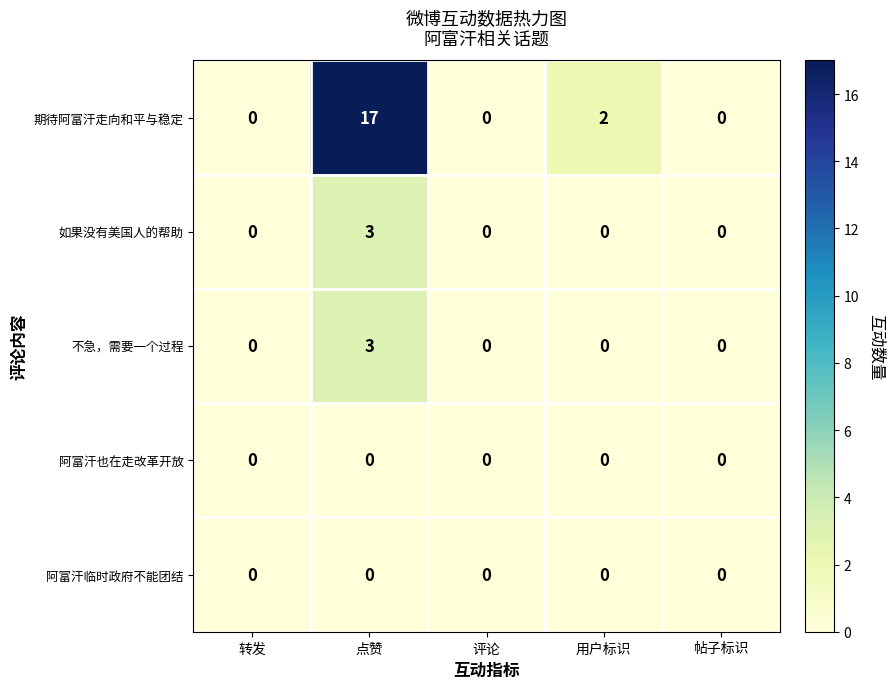

What is the difference between the maximum and minimum values in the 不急，需要一个过程 series?

3